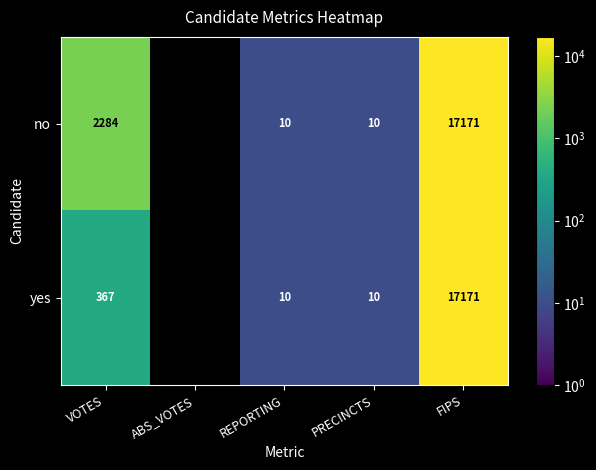

Rank the series at VOTES from lowest to highest value.

yes, no